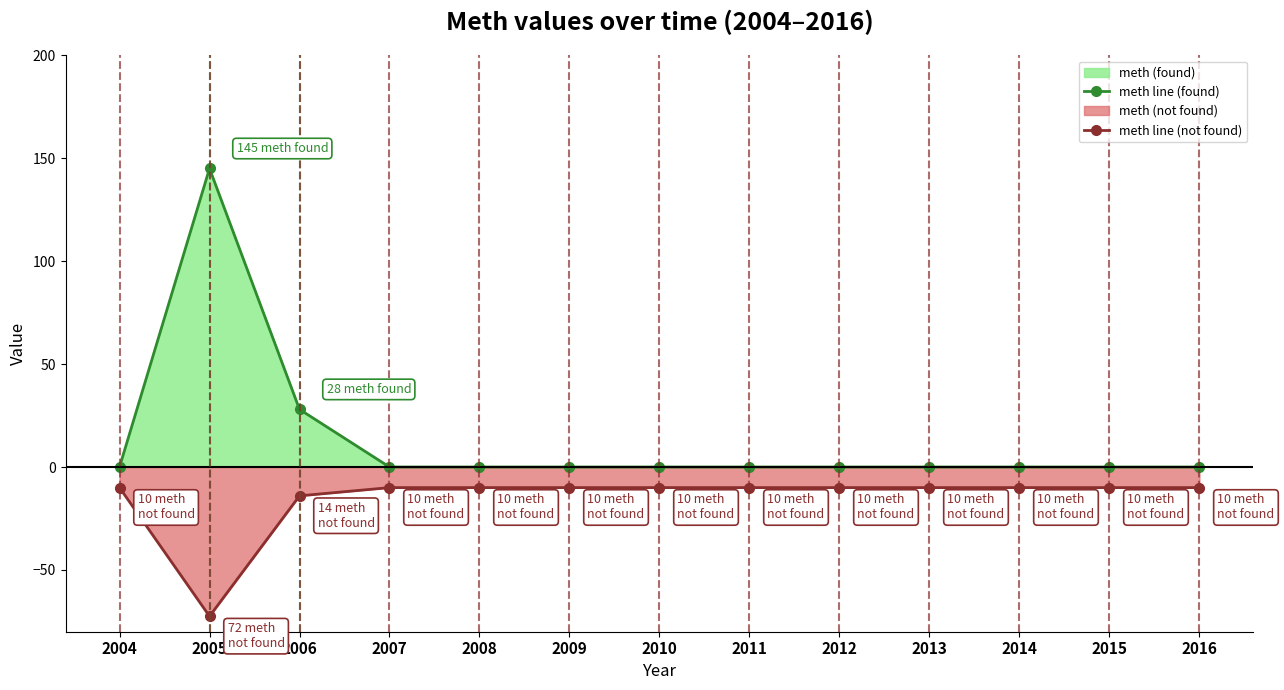

Rank the series by their average value, from lowest to highest.

meth line (not found), meth line (found)